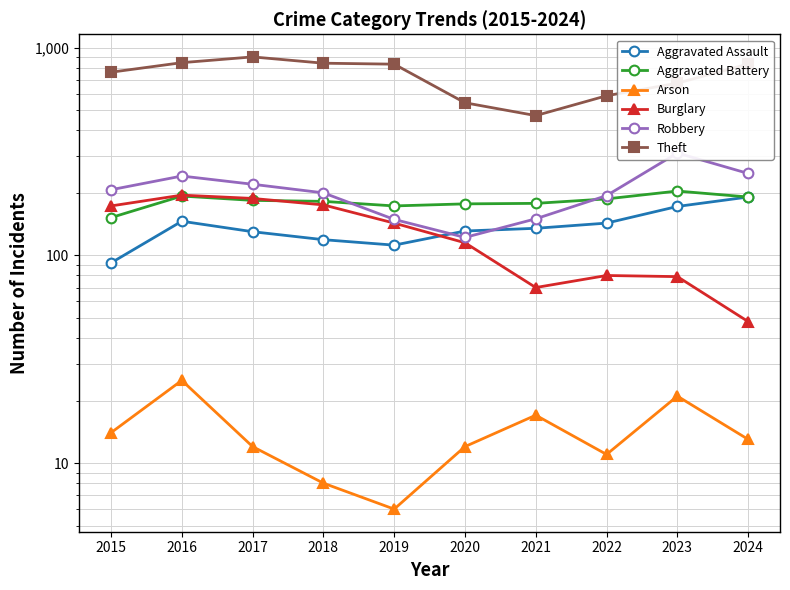

What is the sum of the Burglary values at 2018 and 2021?

245